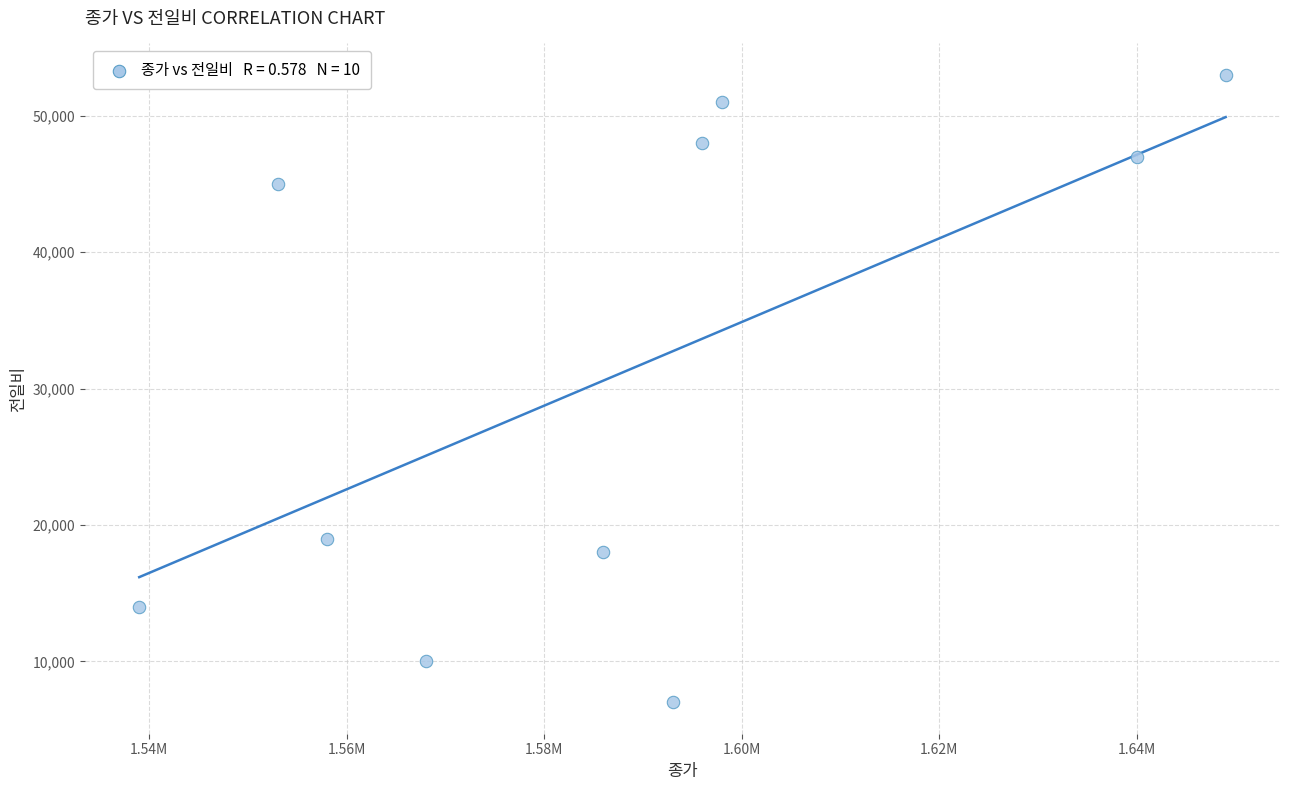

What Y value in the scatter plot is closest to 30000?

19000